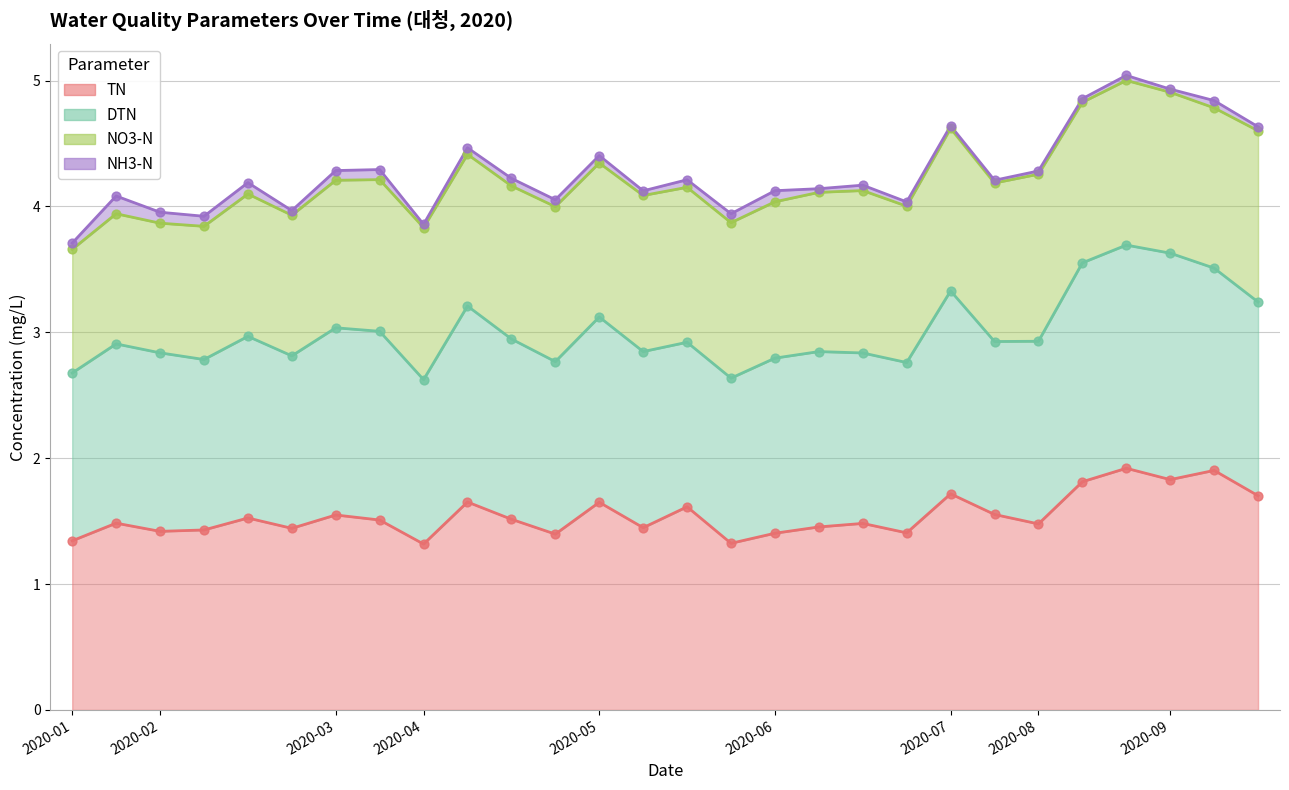

Which series has the widest spread of Y values?

tn